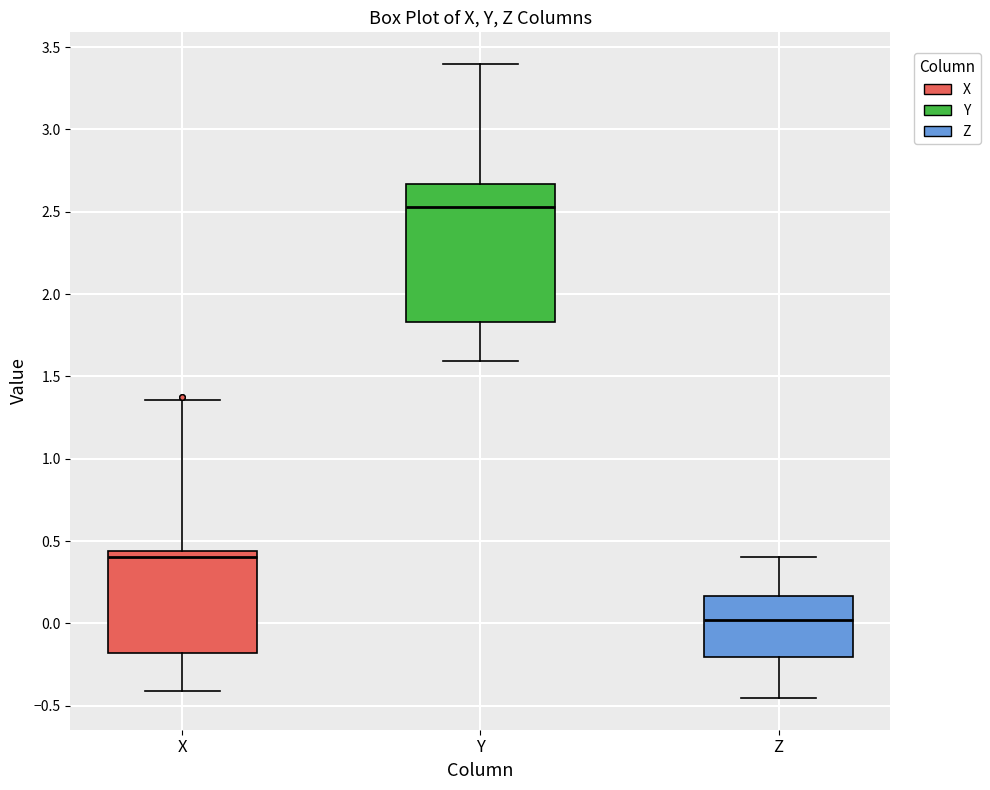

Reading left to right, read every box against the y-axis: the position of its median line, the range the box covers, and the ends of its whiskers. The values are not printed on the chart, so give them approximately, as read against the axis.

X: median 0.40, box -0.20 to 0.45, whiskers -0.40 to 1.35
Y: median 2.55, box 1.85 to 2.65, whiskers 1.60 to 3.40
Z: median 0.00, box -0.20 to 0.15, whiskers -0.45 to 0.40